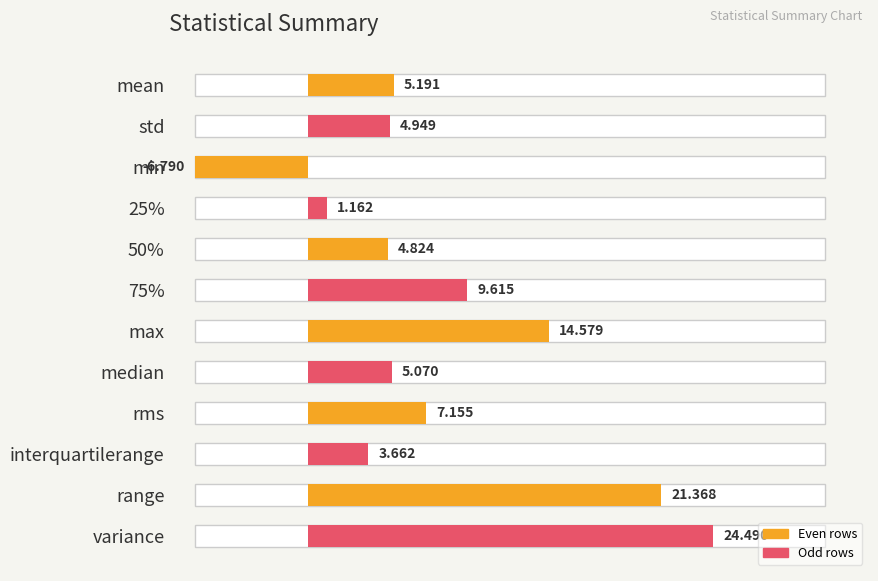

How many data points are less than 5?

5